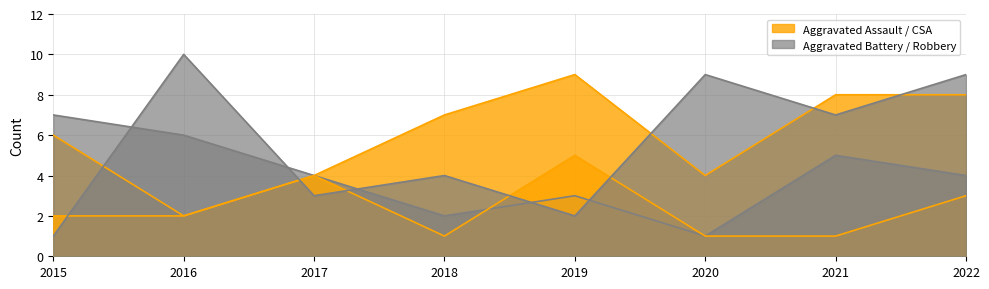

What is the difference between the maximum and minimum values in the Criminal Sexual Assault series?

4